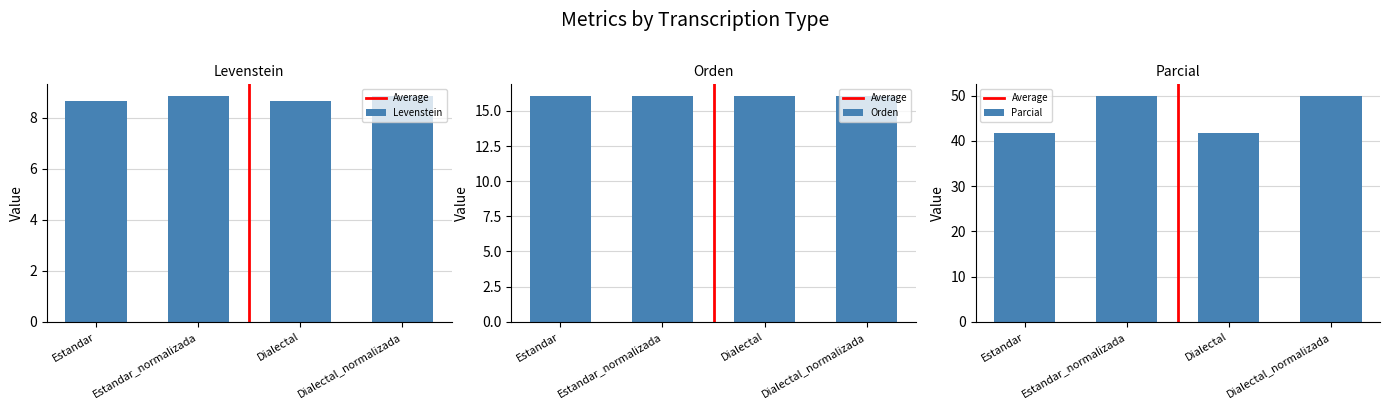

List the labels in order of Parcial value, largest first.

Estandar_normalizada, Dialectal_normalizada, Estandar, Dialectal